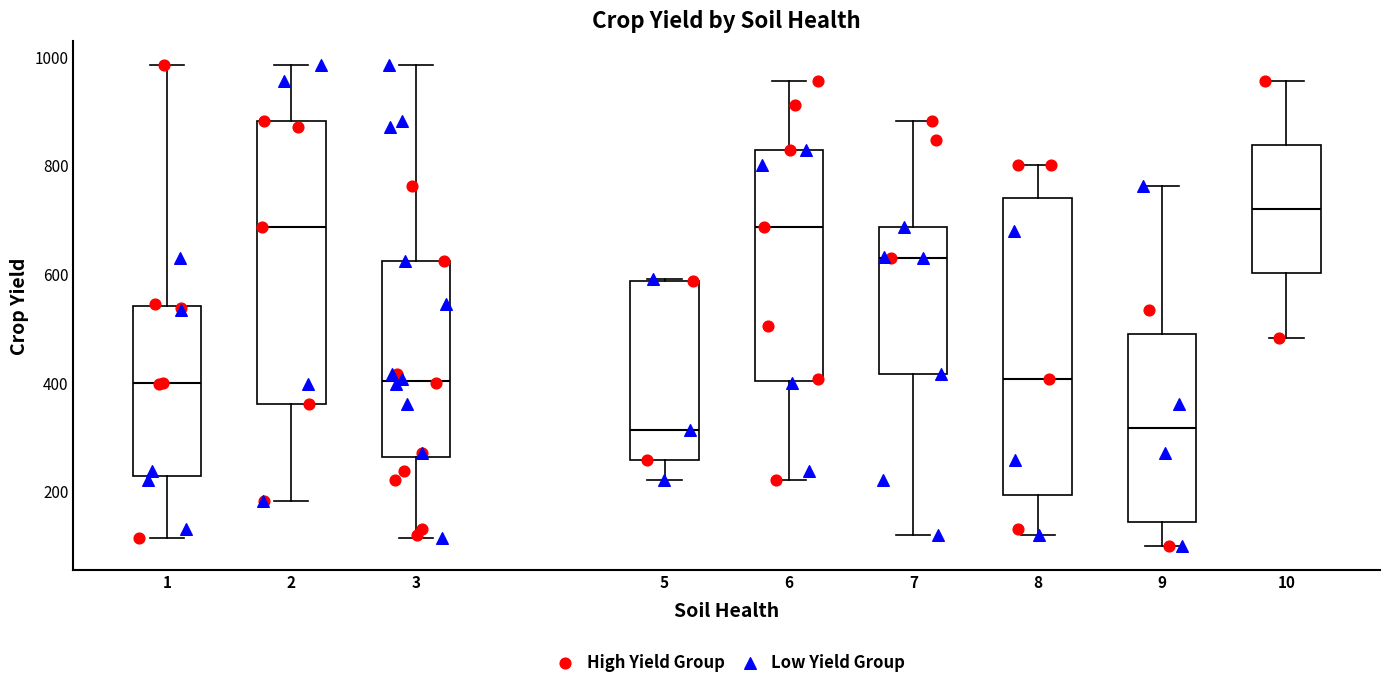

Comparing the boxes themselves (not the whiskers), which one is the tallest?

8